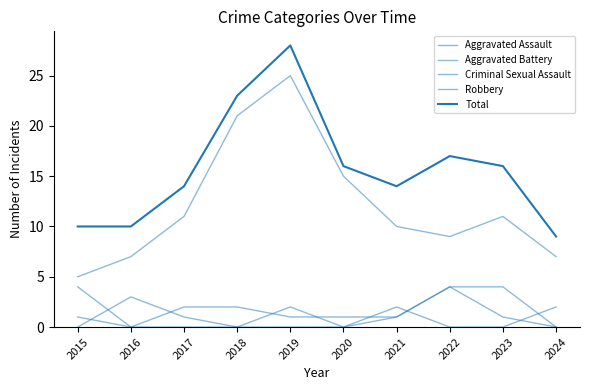

The value of Aggravated Assault at 2020 is 0. True or false?

True